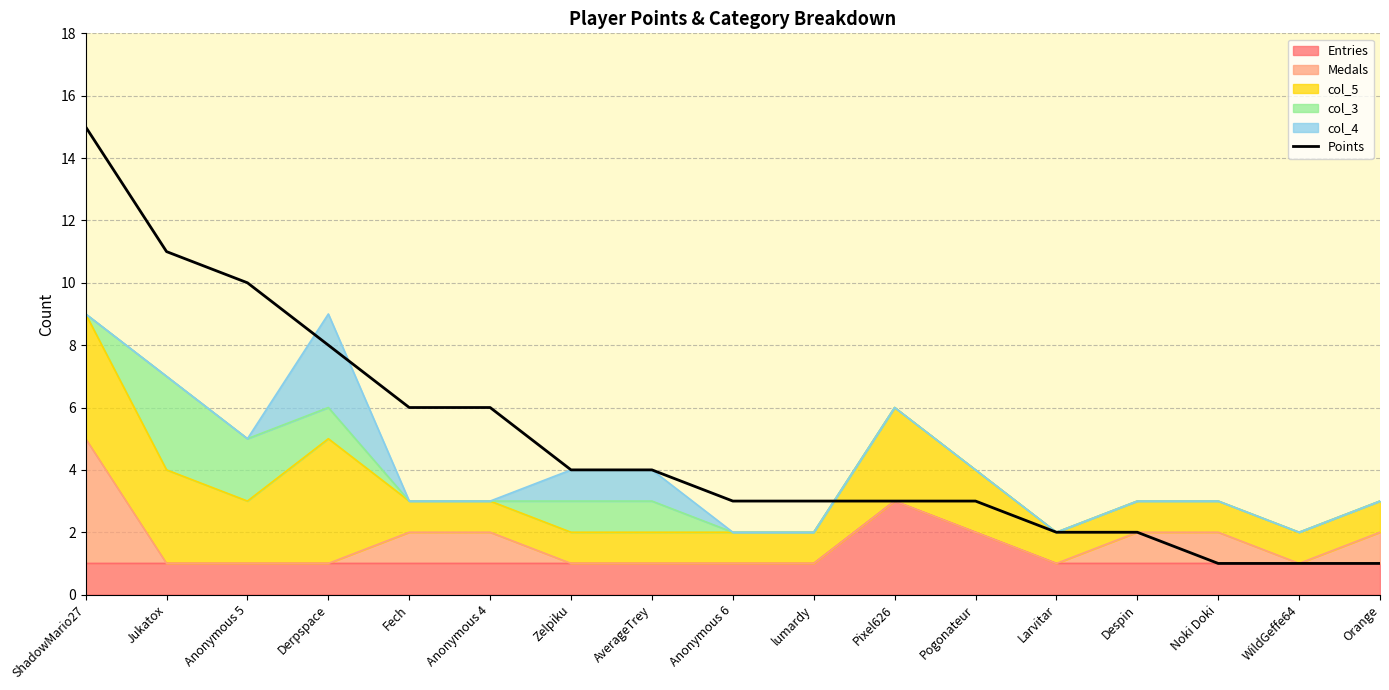

What is the label of the 10th point from the left?

lumardy